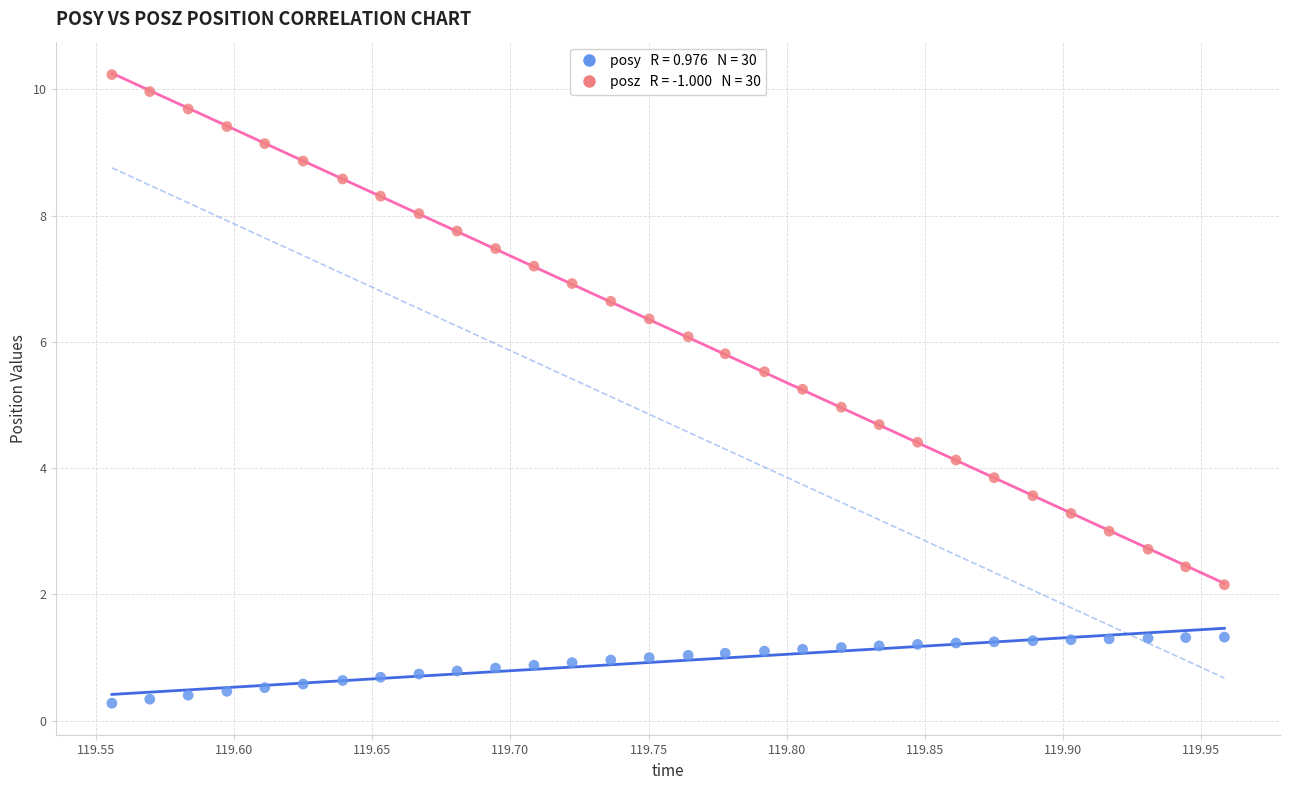

Across all data points, what is the range of X values (max minus min)?

0.4